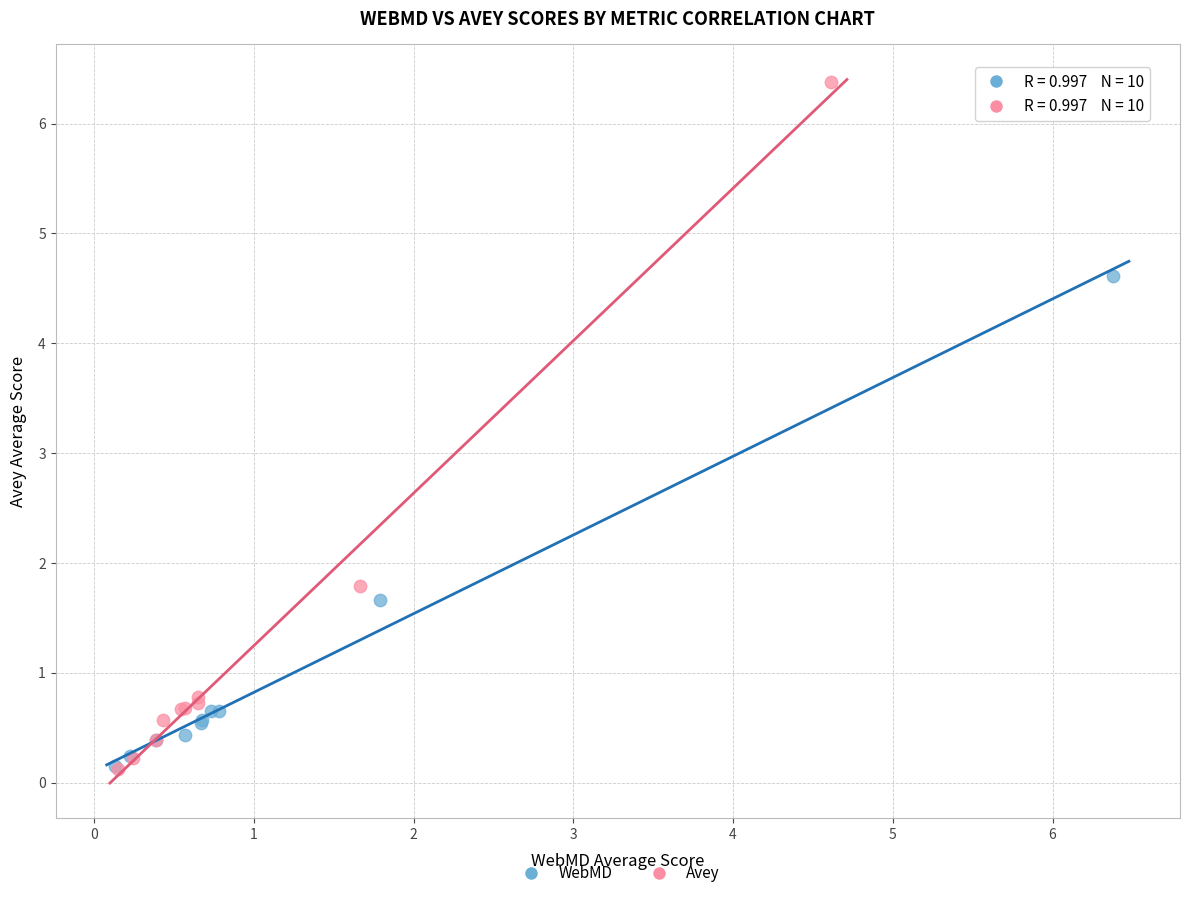

Which series has the largest Y range (max minus min)?

Avey